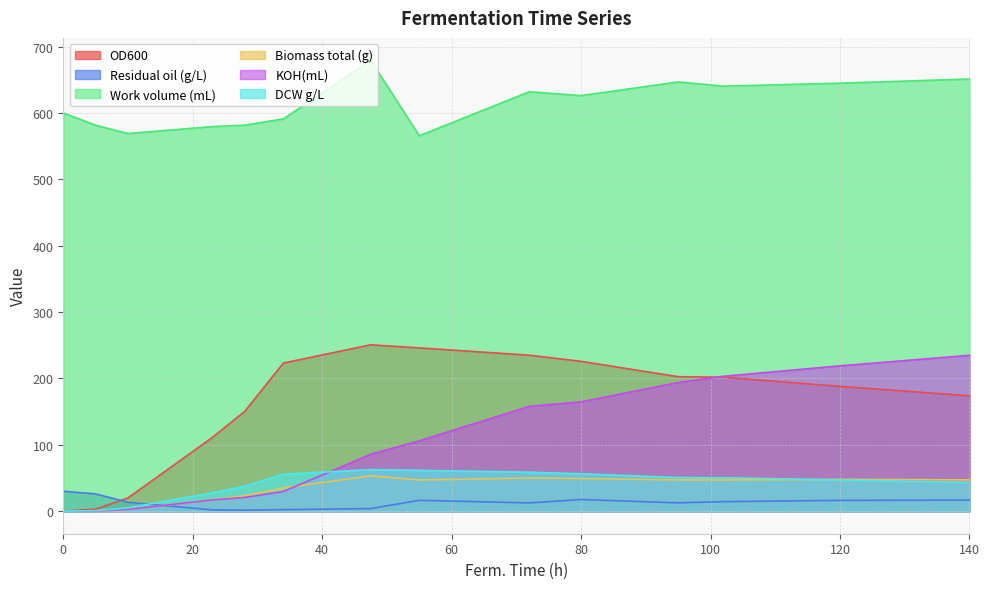

True or false: Work volume (mL) and Biomass total (g) intersect in this chart.

False